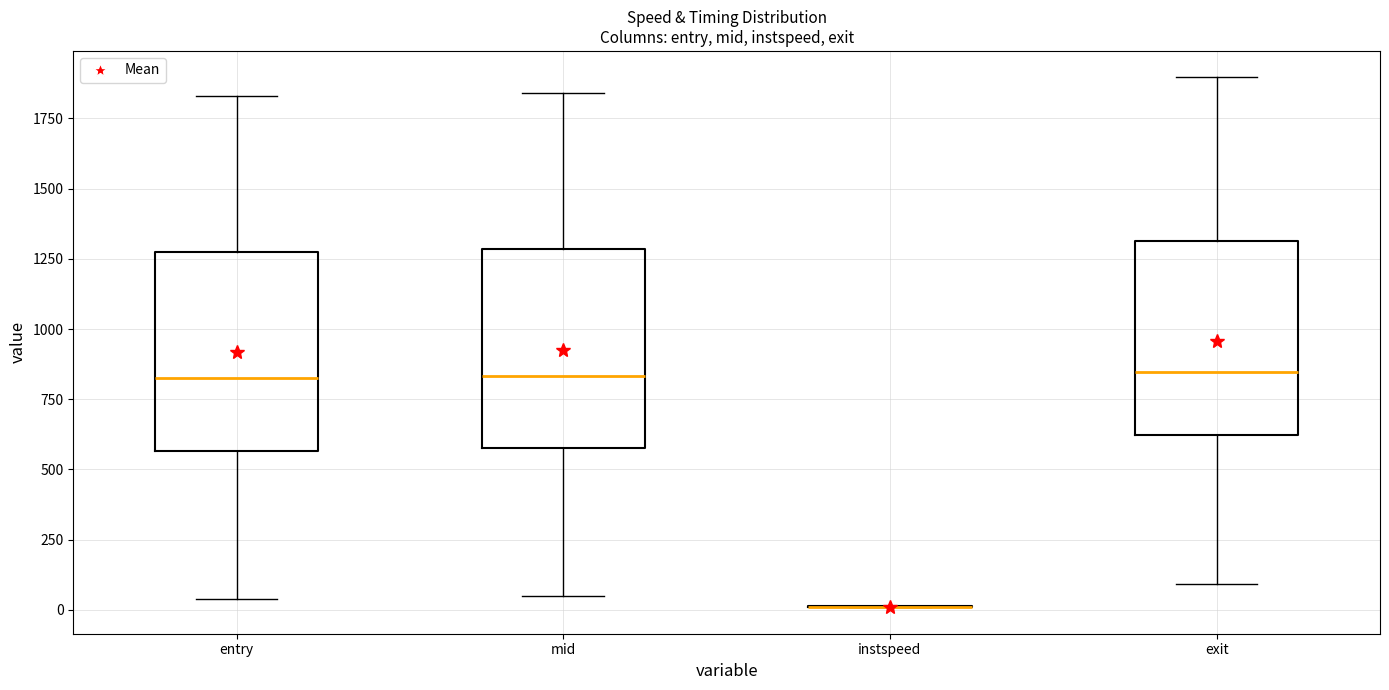

Reading left to right, transcribe this box plot: for each box, give where its median line is, the range the box spans, and where its two whiskers end, as read against the y-axis. The values are not printed on the chart, so give them approximately, as read against the axis.

entry: median 800, box 550 to 1300, whiskers 50 to 1850
mid: median 850, box 600 to 1300, whiskers 50 to 1850
instspeed: box collapsed to a line at 0, whiskers 0 to 0
exit: median 850, box 600 to 1300, whiskers 100 to 1900